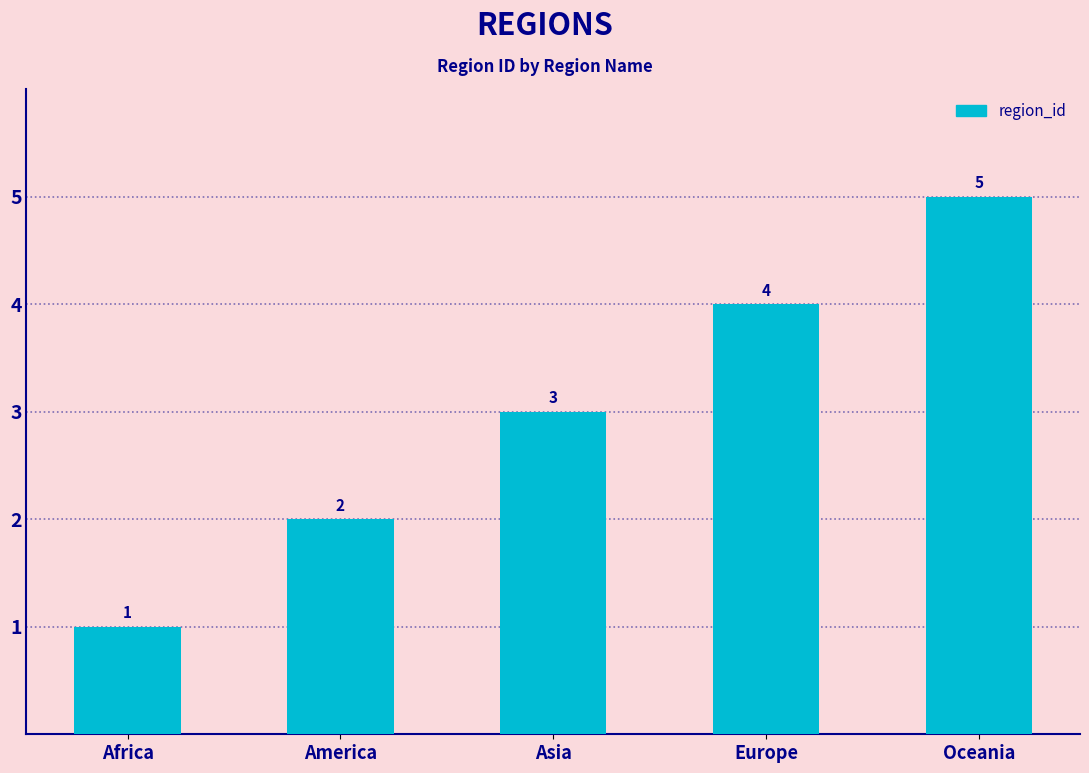

List the labels in order of value, largest first.

Oceania, Europe, Asia, America, Africa